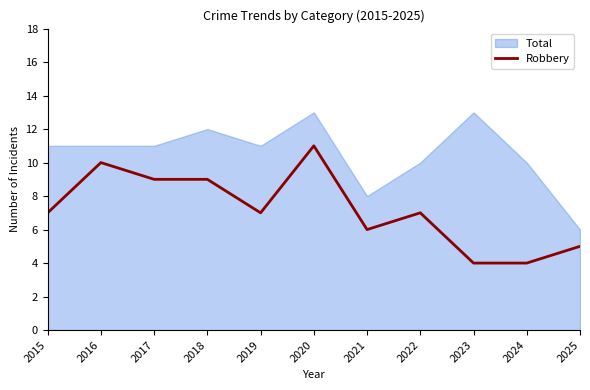

Reading right to left, list all the values displayed in this chart.

5	4	4	7	6	11	7	9	9	10	7